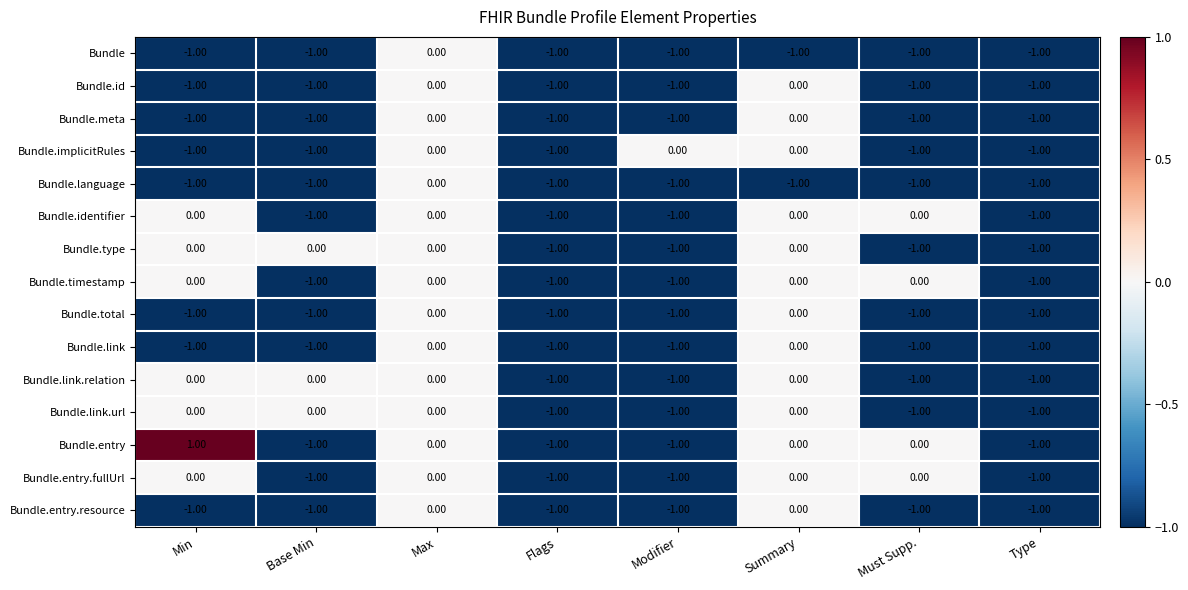

Which series has the largest total across all categories?

Bundle.entry